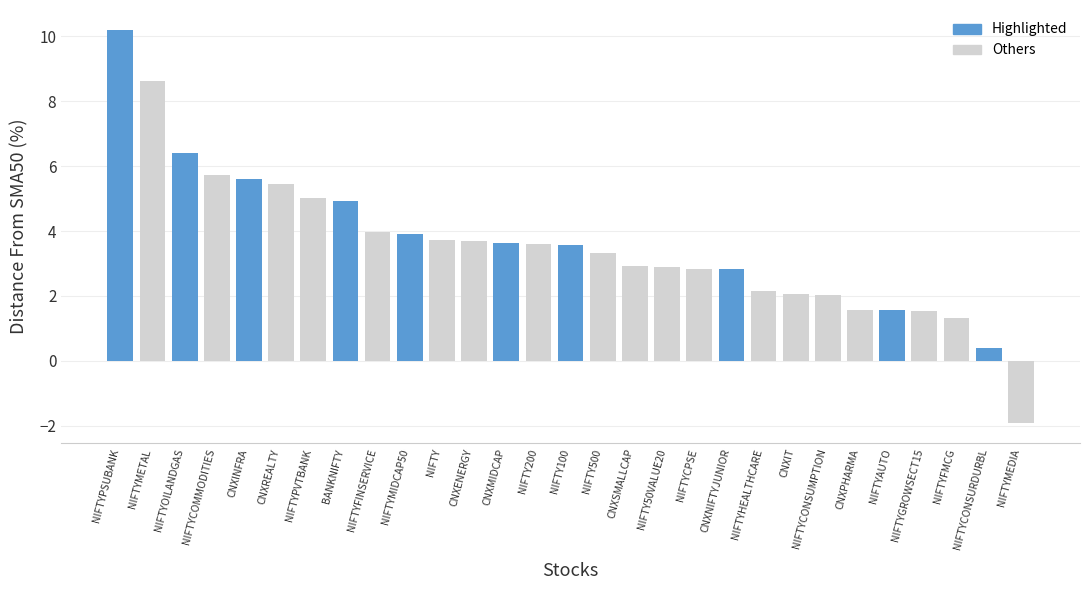

Rank the categories by value from lowest to highest.

NIFTYMEDIA, NIFTYCONSURDURBL, NIFTYFMCG, NIFTYGROWSECT15, NIFTYAUTO, CNXPHARMA, NIFTYCONSUMPTION, CNXIT, NIFTYHEALTHCARE, CNXNIFTYJUNIOR, NIFTYCPSE, NIFTY50VALUE20, CNXSMALLCAP, NIFTY500, NIFTY100, NIFTY200, CNXMIDCAP, CNXENERGY, NIFTY, NIFTYMIDCAP50, NIFTYFINSERVICE, BANKNIFTY, NIFTYPVTBANK, CNXREALTY, CNXINFRA, NIFTYCOMMODITIES, NIFTYOILANDGAS, NIFTYMETAL, NIFTYPSUBANK